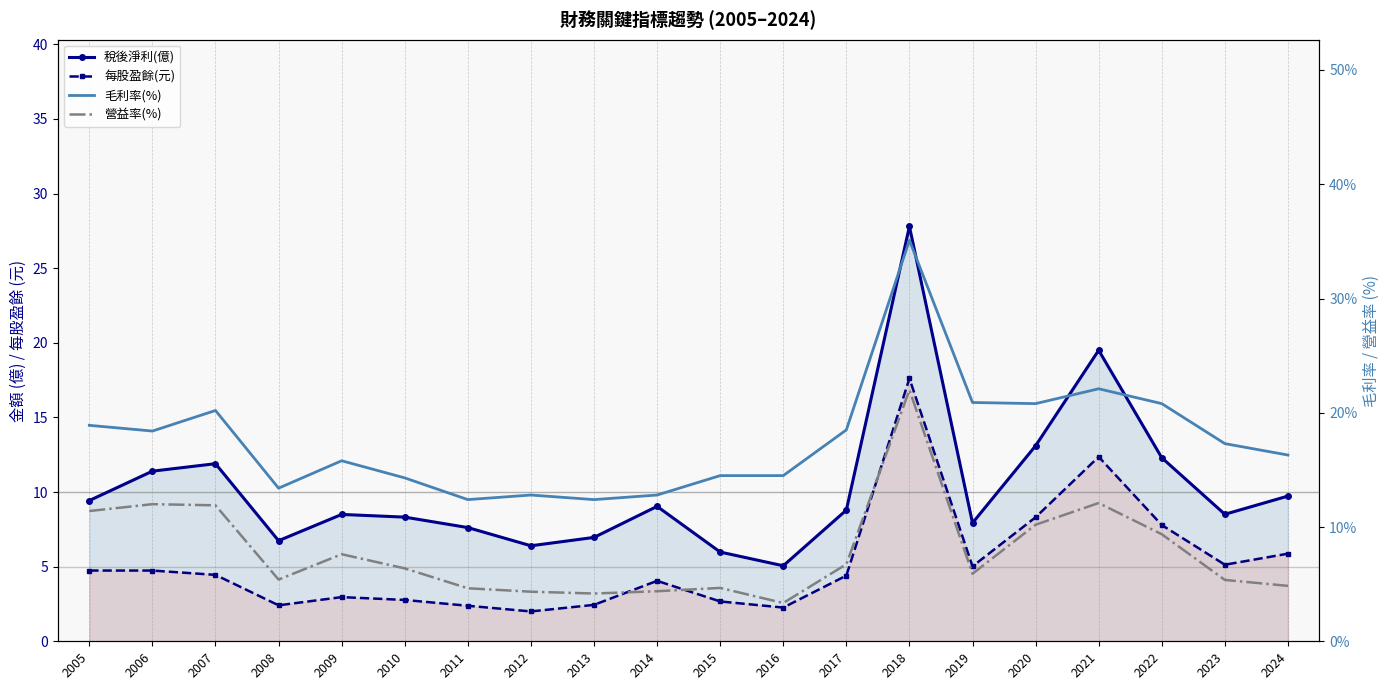

What is the value of the 每股盈餘(元) point at the 4th from the left?

2.4